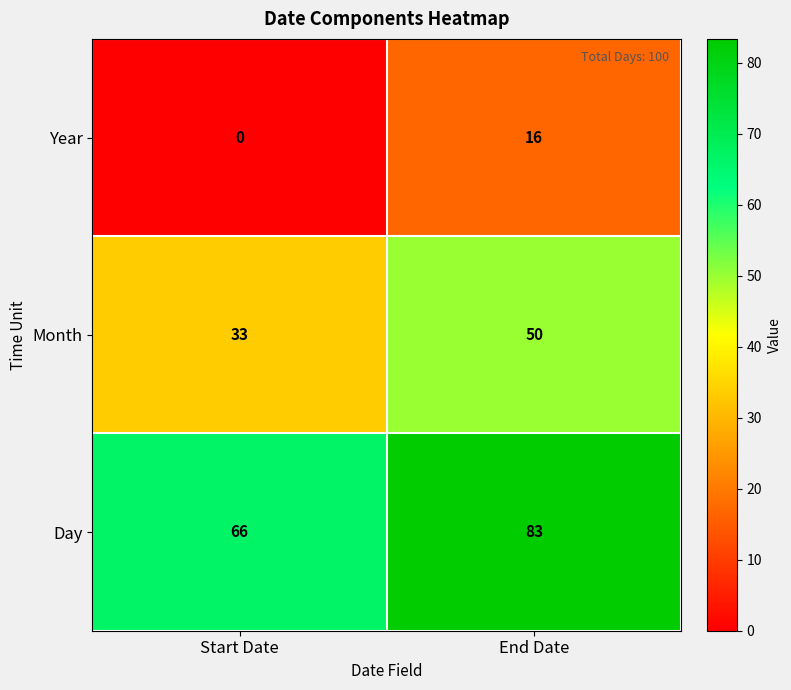

Is it true that Day equals 66 at Start Date?

True